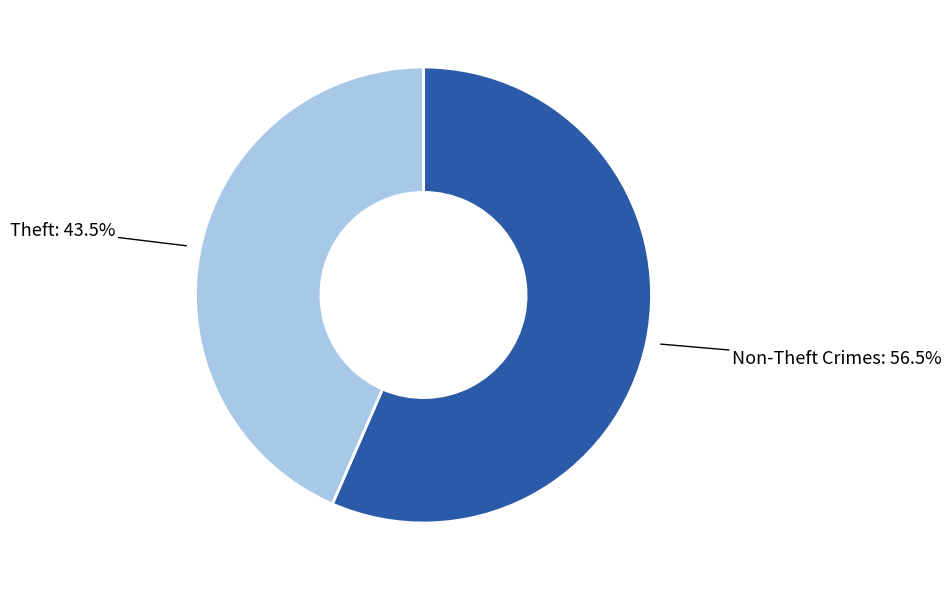

Is there a majority slice in this chart?

Yes